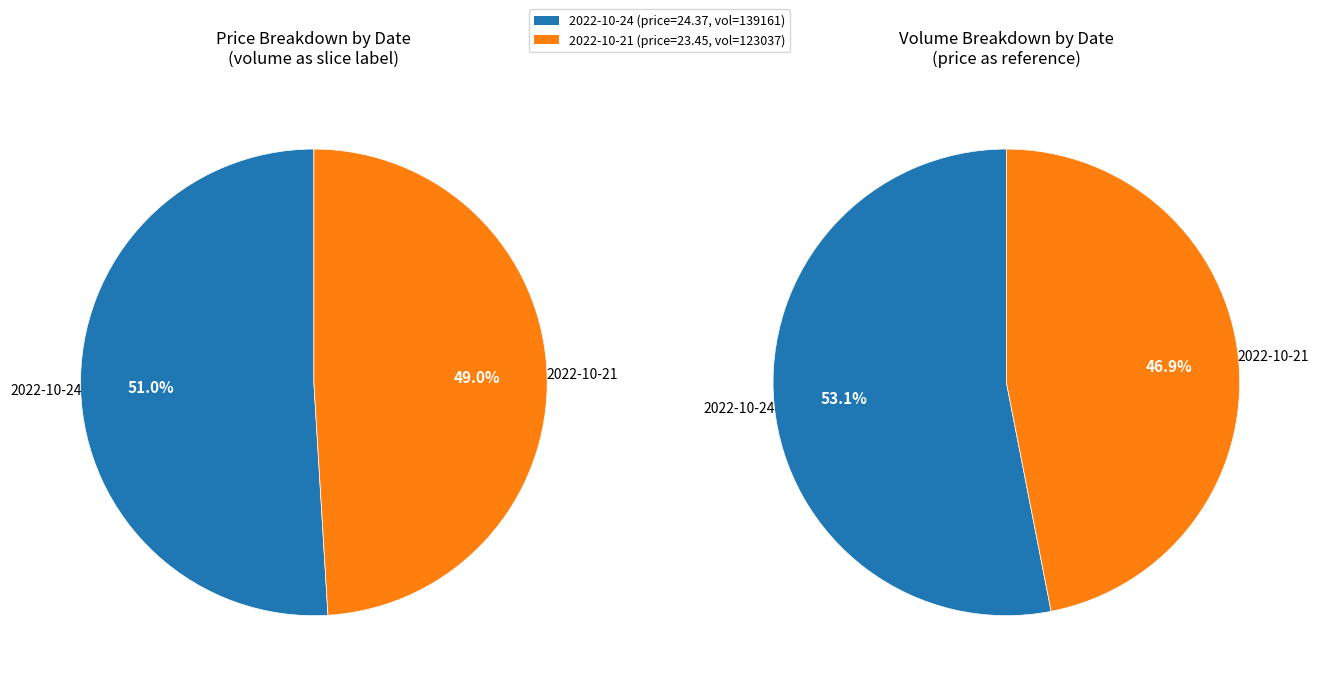

How much of the chart is everything except 139161?

49.0%